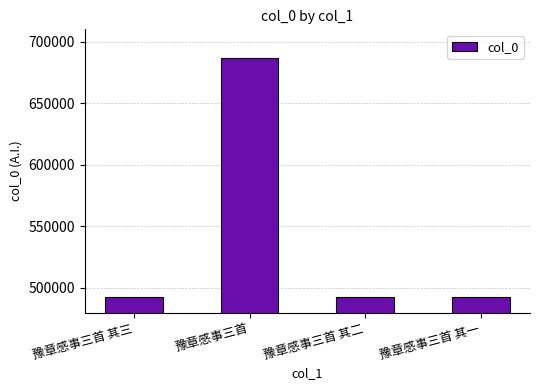

Does the chart contain stacked bars?

No